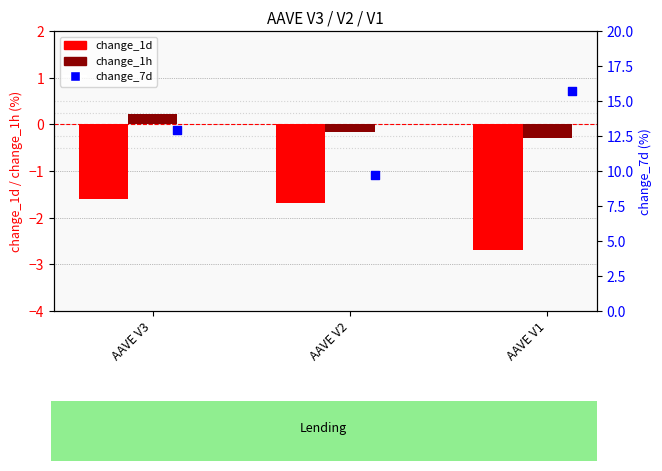

Which series contains the lowest Y value?

change_1d